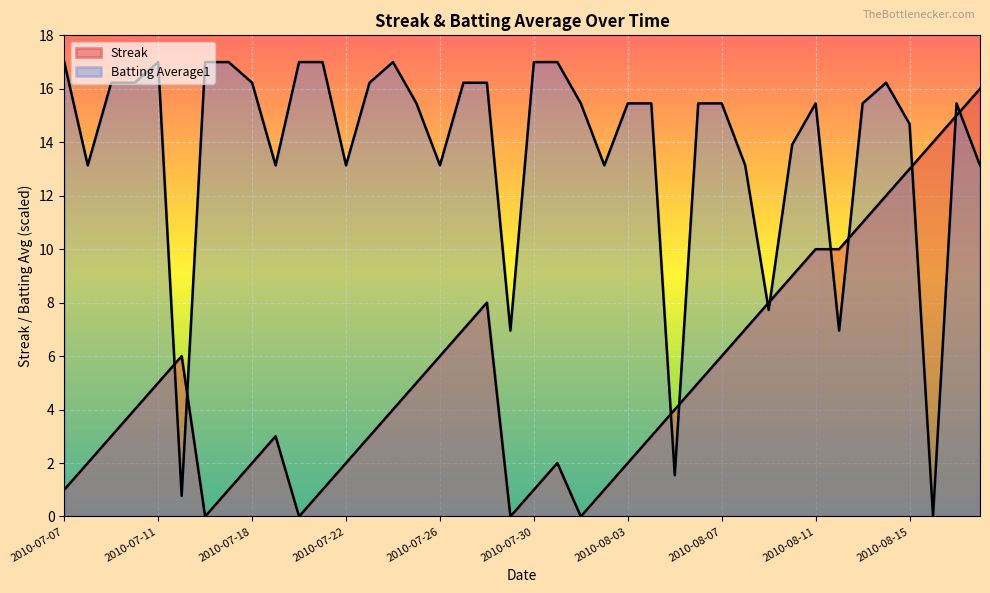

At which category does Batting Average1 reach its first local peak?

2010-07-11